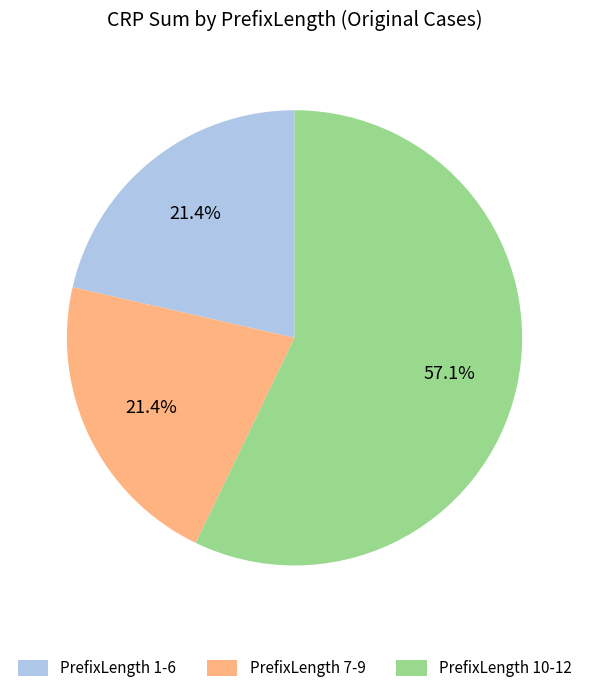

How many segments does this pie chart have?

3